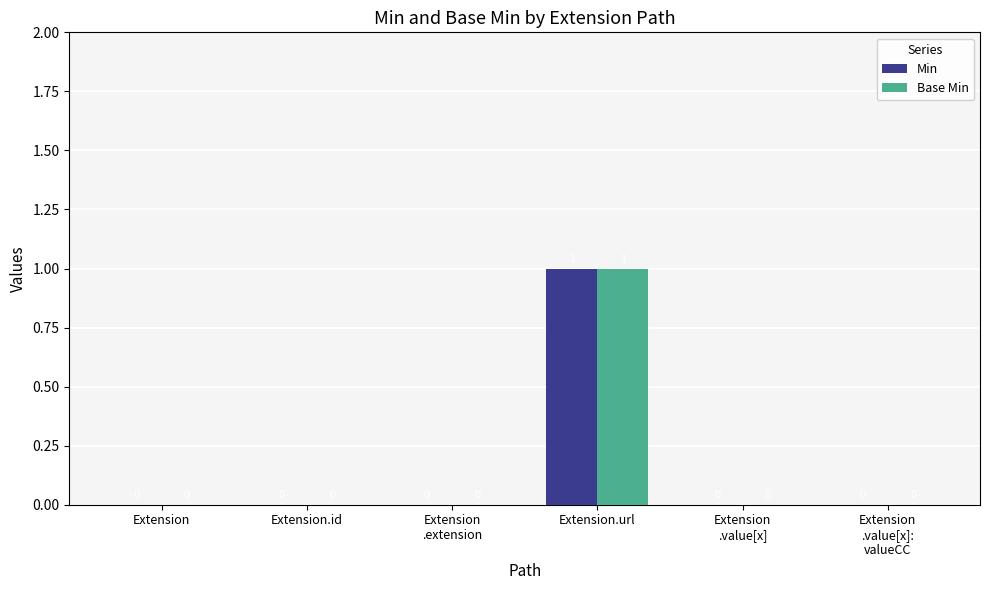

At which label does Min reach its peak?

Extension.url